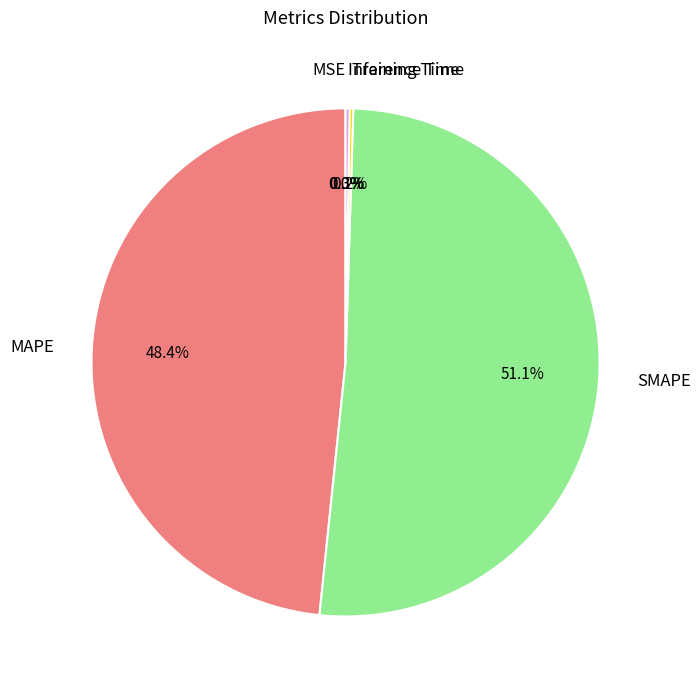

To the nearest percent, what is the difference between the largest and smallest slice percentages?

51%